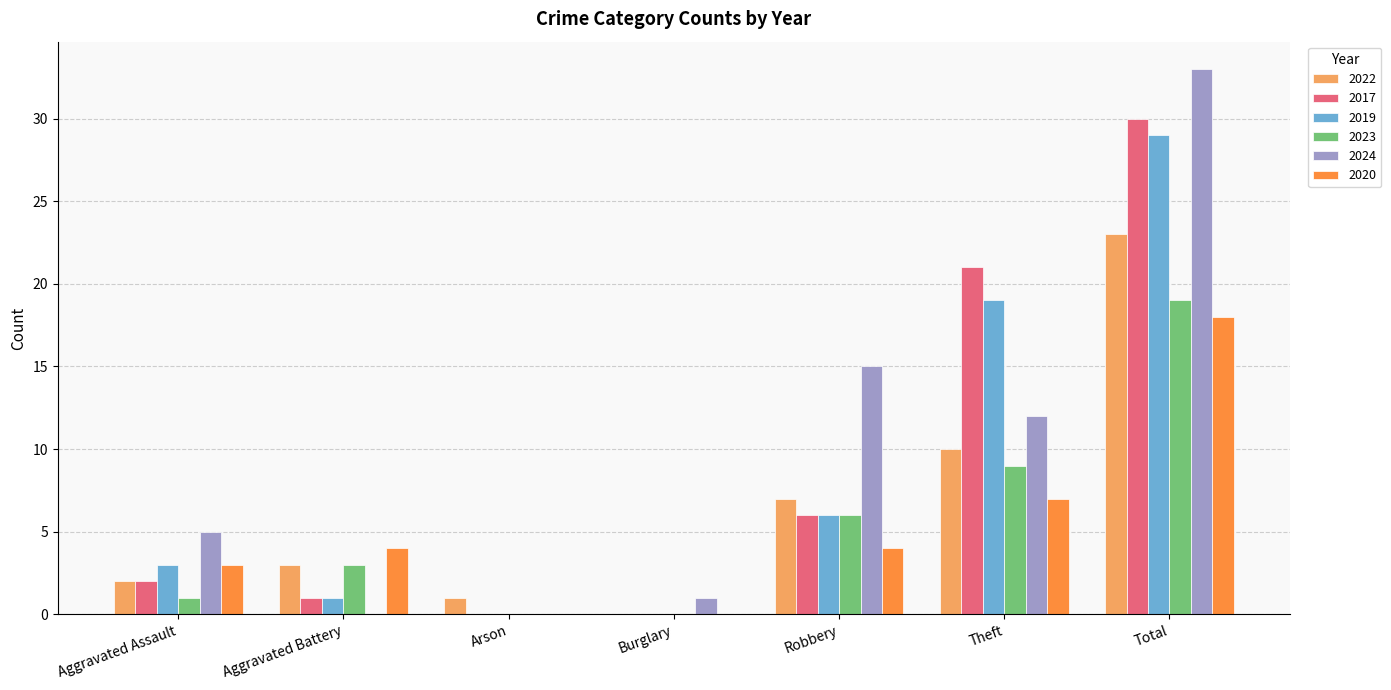

What is the total value across all series at Aggravated Assault?

16